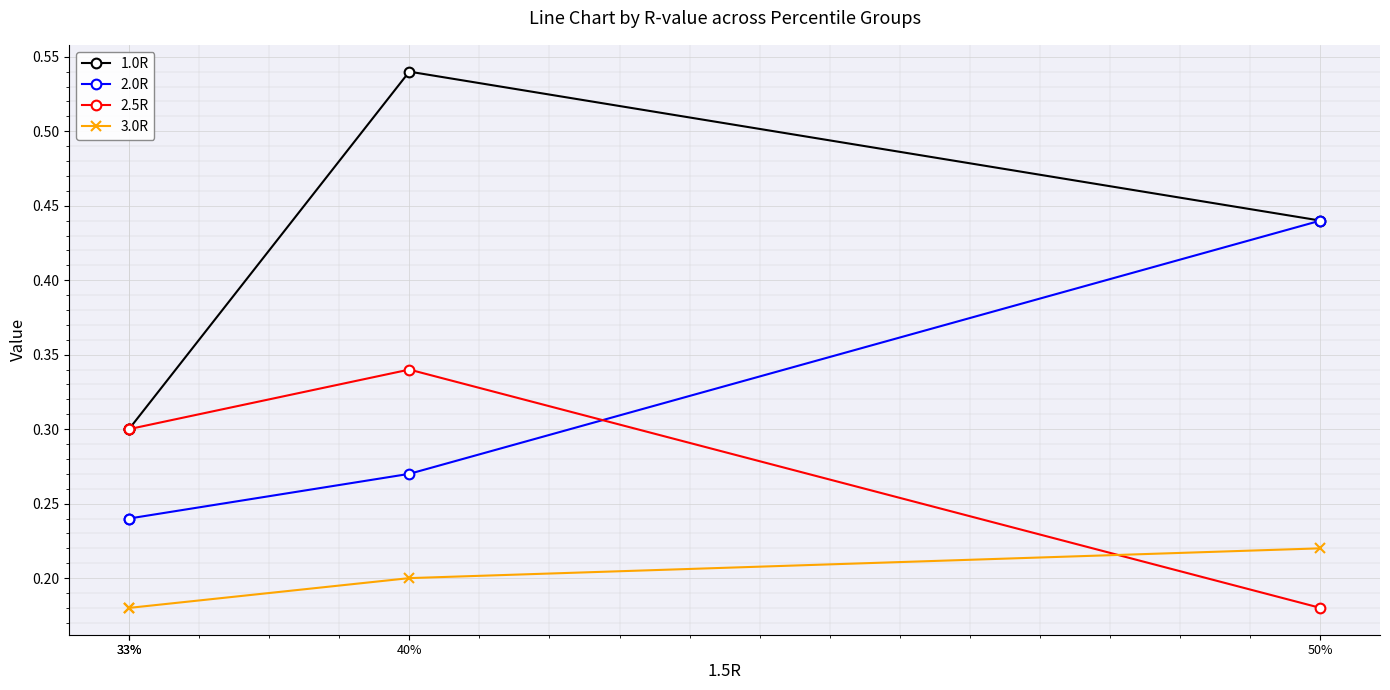

At which label is 2.5R closest to 0?

50%